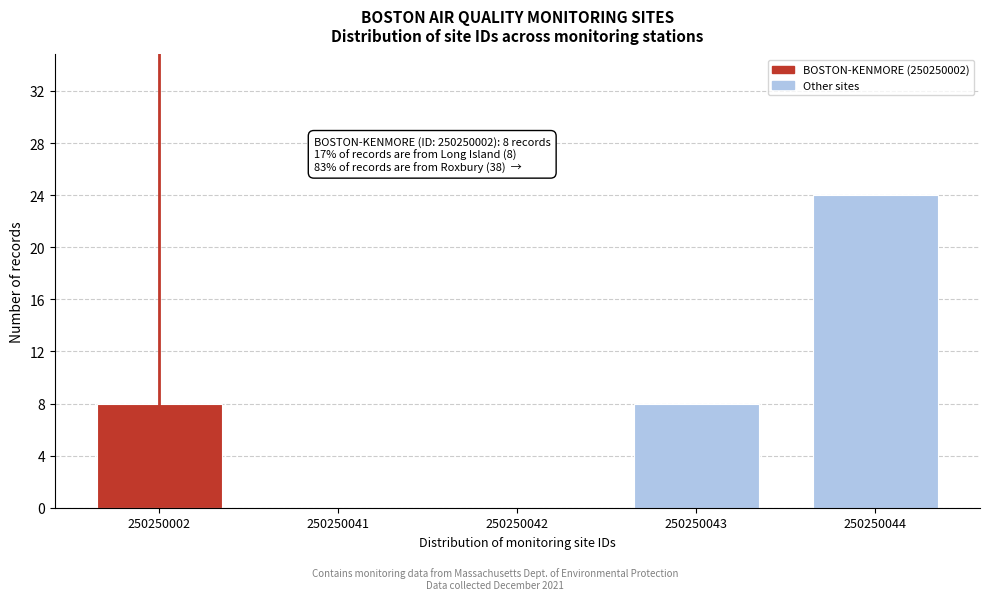

Reading left to right, extract all data points from this chart.

250250002=8	250250041=0	250250042=0	250250043=8	250250044=24